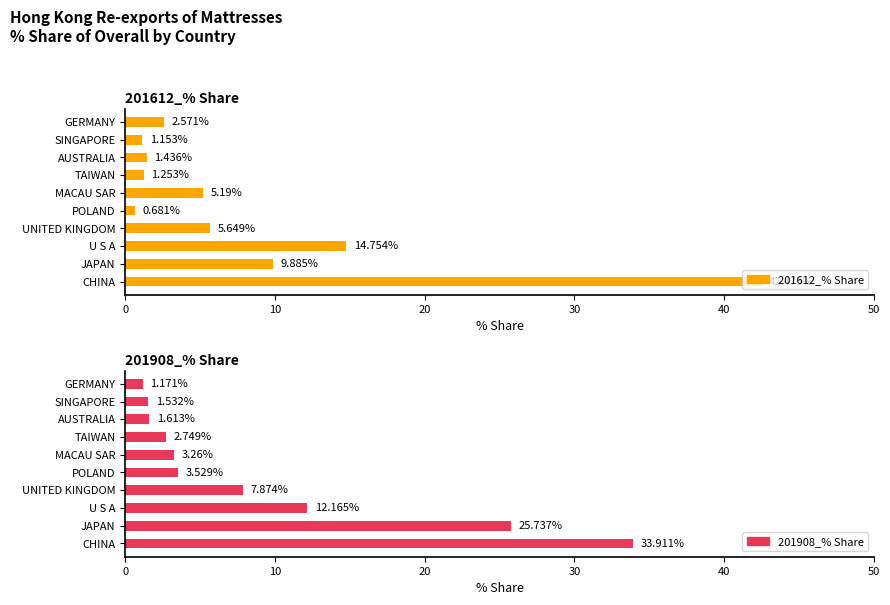

Is it true that 201612_% Share equals 5.2 at MACAU SAR?

True